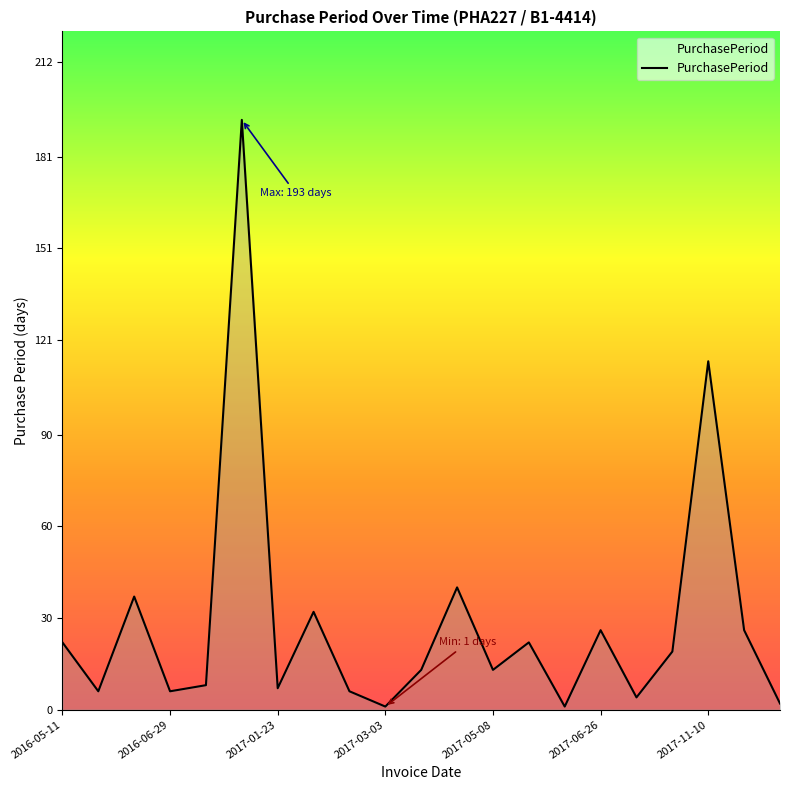

What is the maximum value shown in the chart?

193